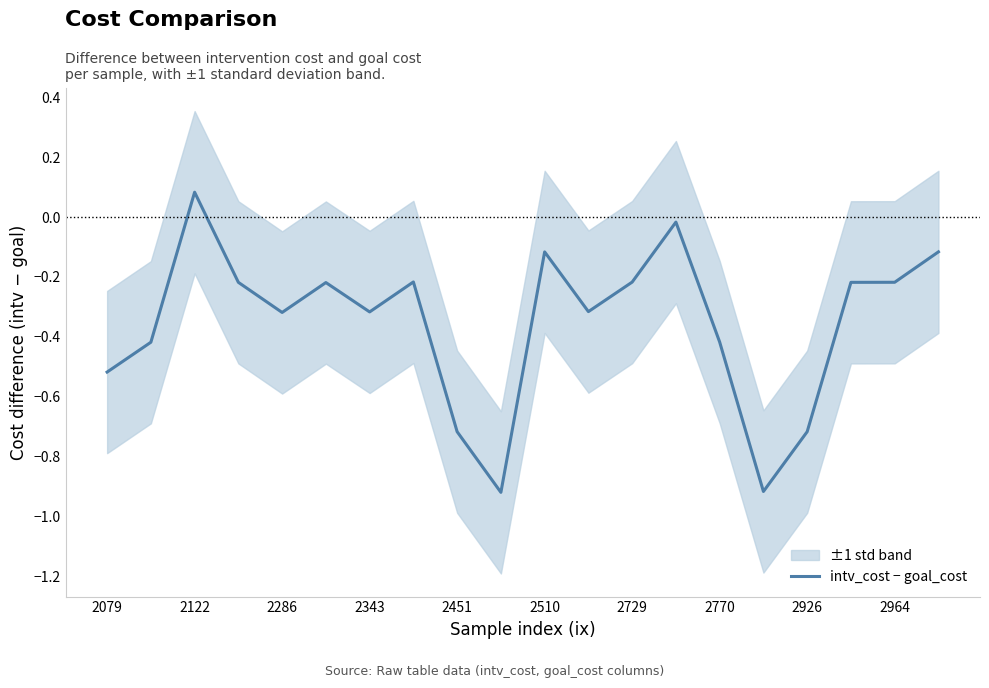

The chart shows a value of -0.0 at 13. True or false?

False